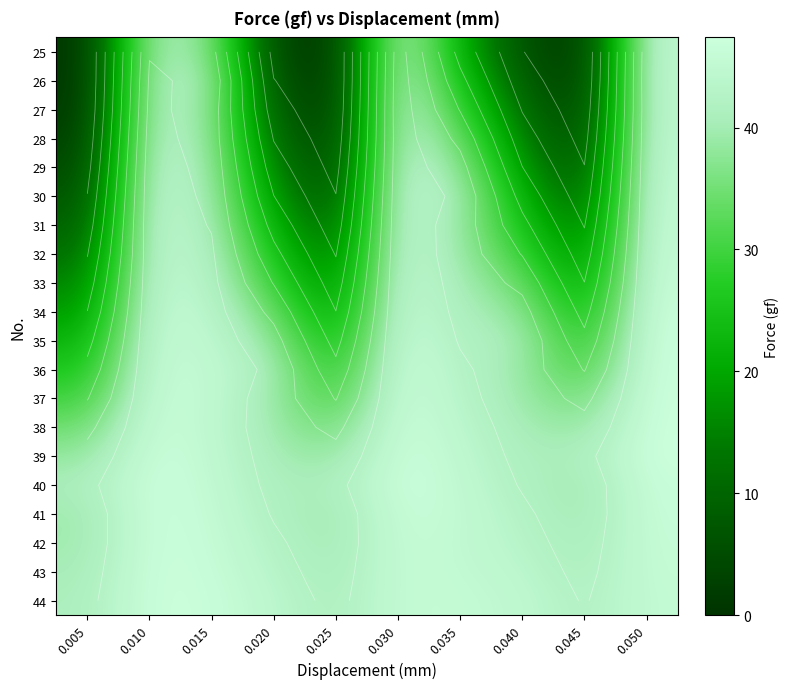

At which category does the chart reach its peak across all series?

0.050